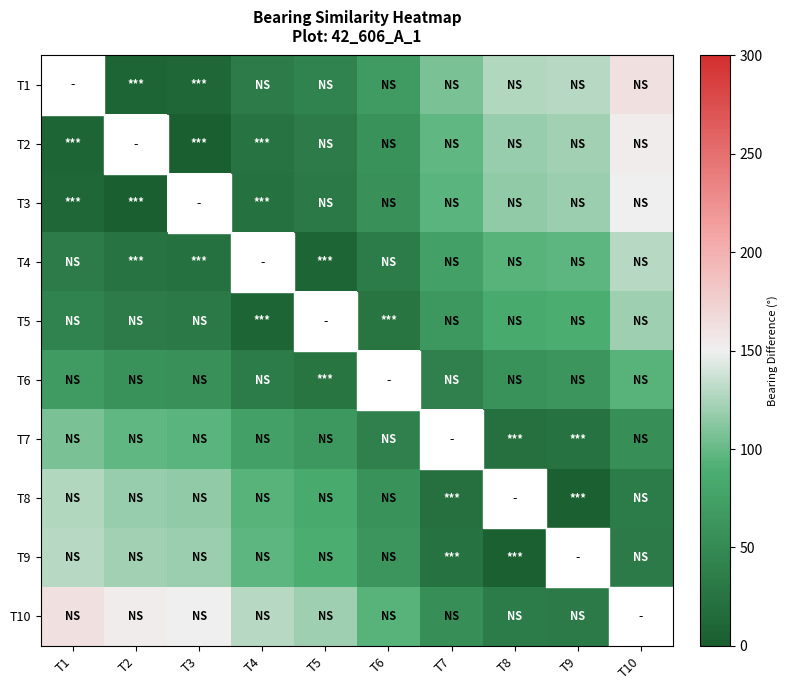

Which label corresponds to the largest value in the chart?

T10